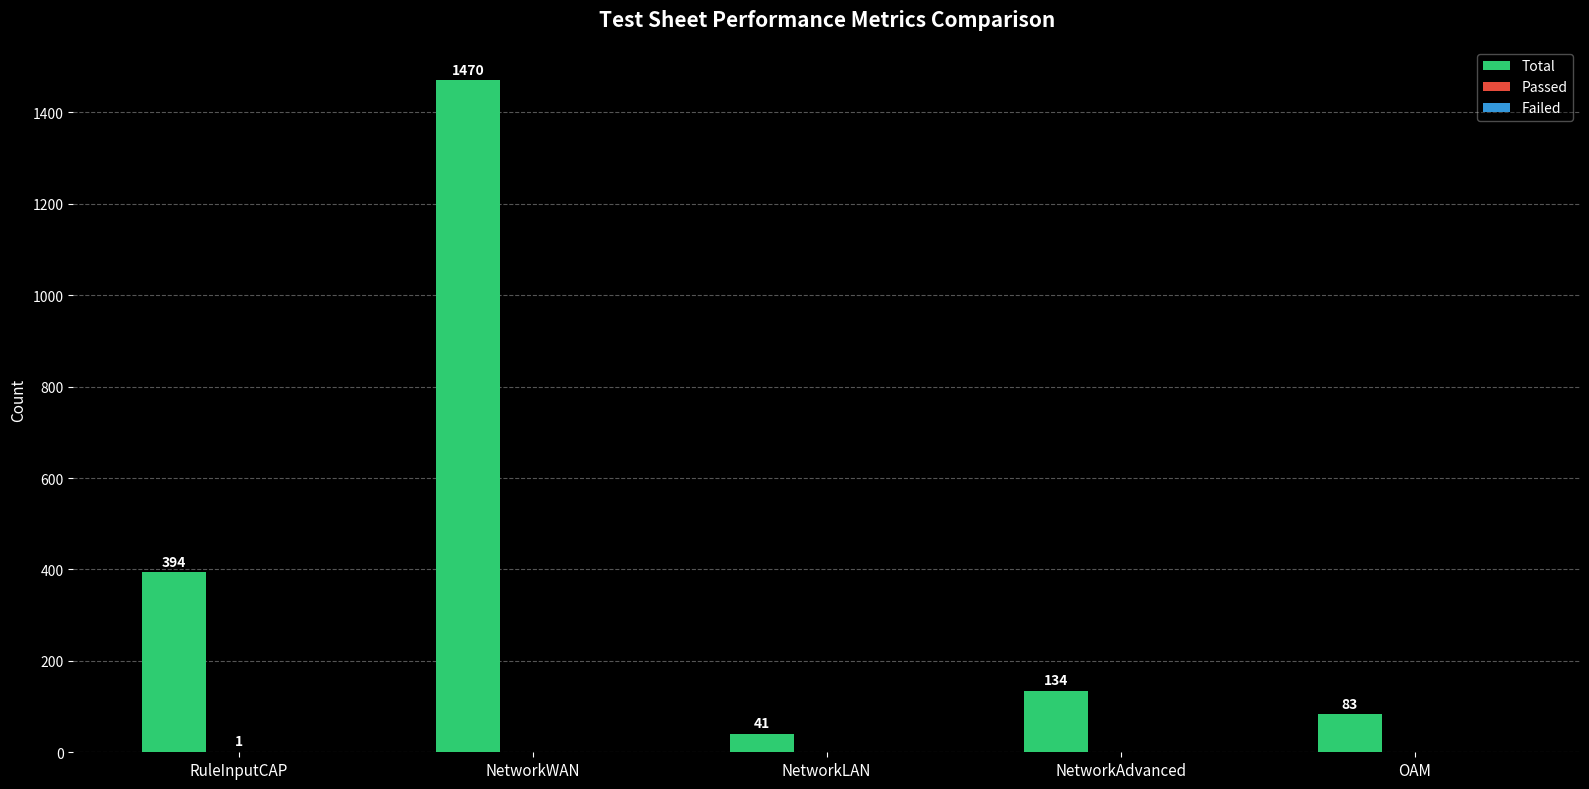

Which series has the largest total across all categories?

Total